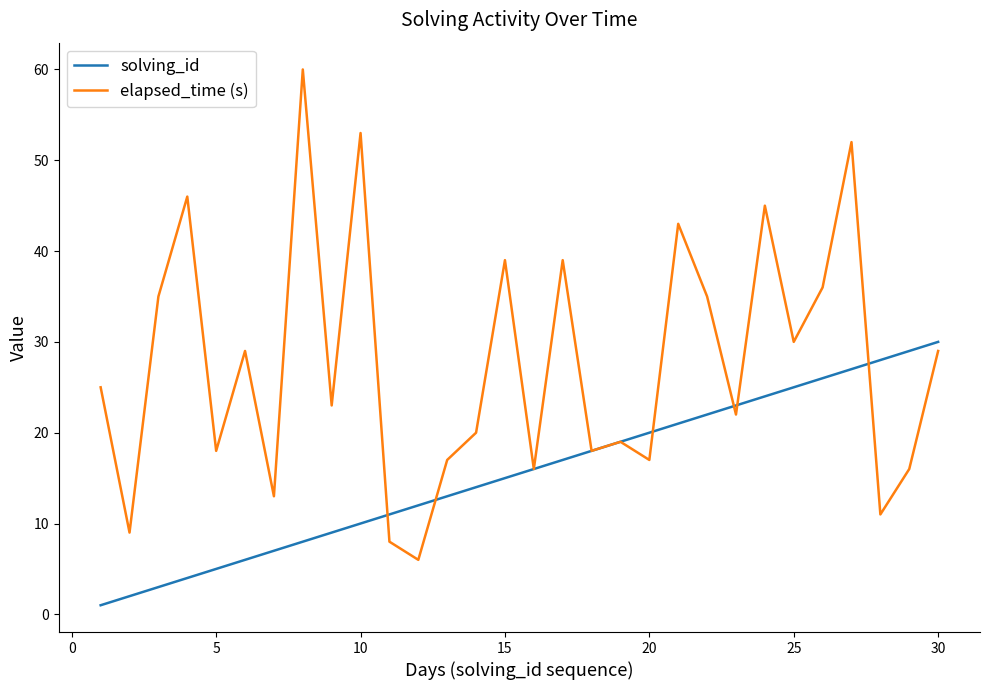

Rank the series by their maximum value, from highest to lowest.

elapsed_time (s), solving_id